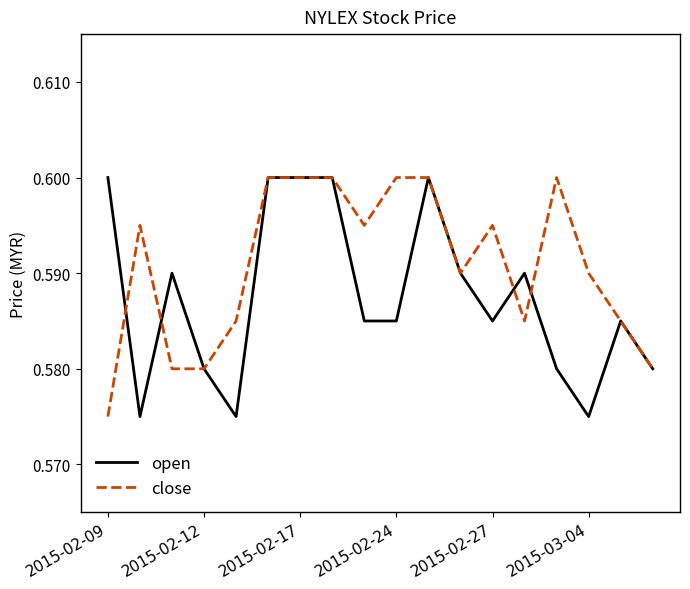

How many lines are shown in the chart?

2